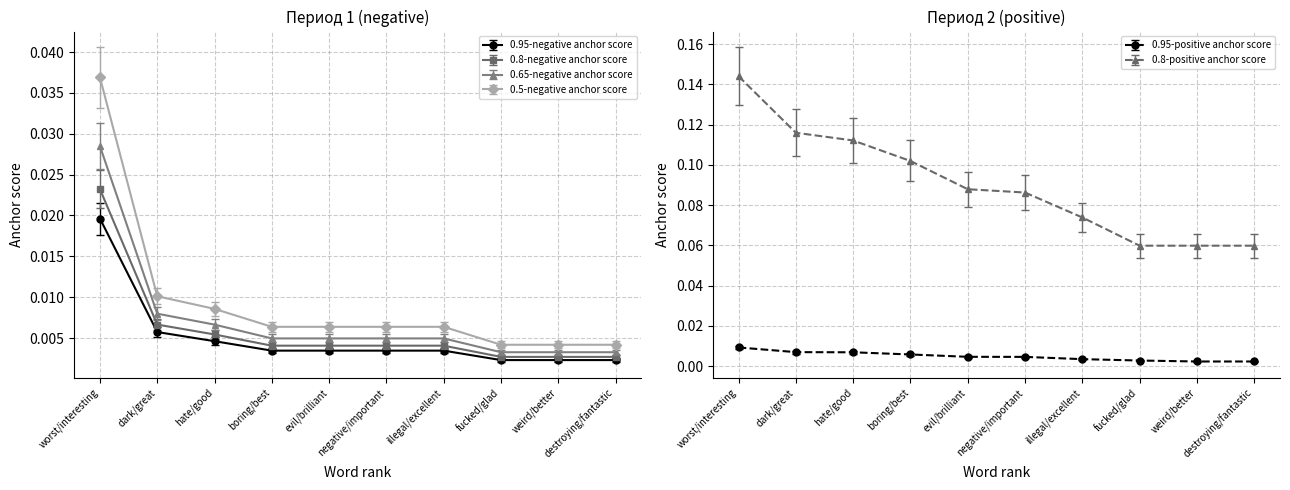

List the series in order of their peak value, highest first.

0.8-positive anchor score, 0.5-negative anchor score, 0.65-negative anchor score, 0.8-negative anchor score, 0.95-negative anchor score, 0.95-positive anchor score